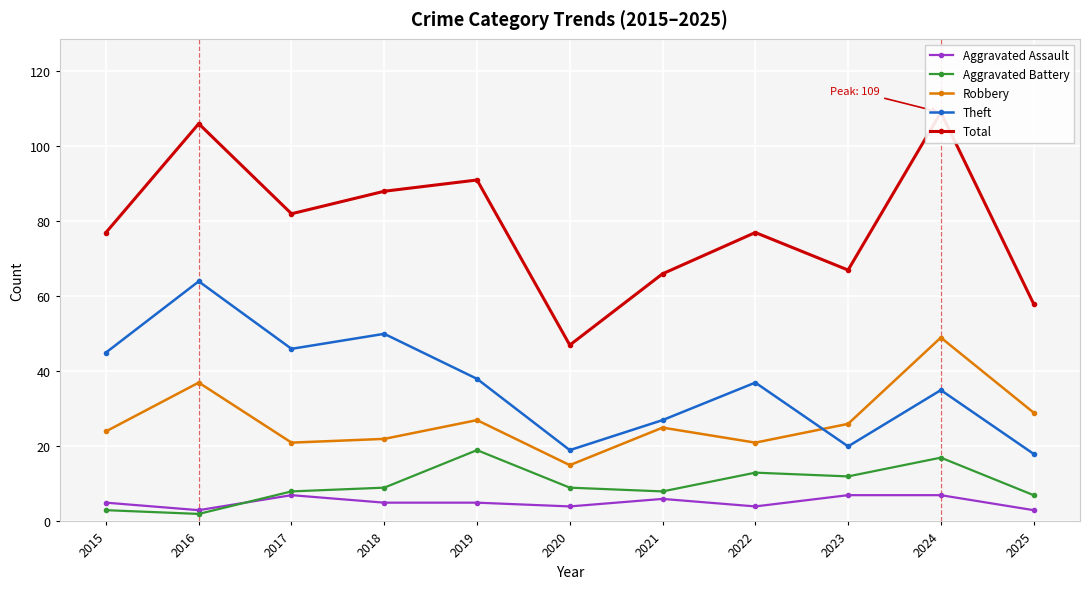

Is the value of Total at 2021 greater than the value of Aggravated Assault at 2018?

Yes